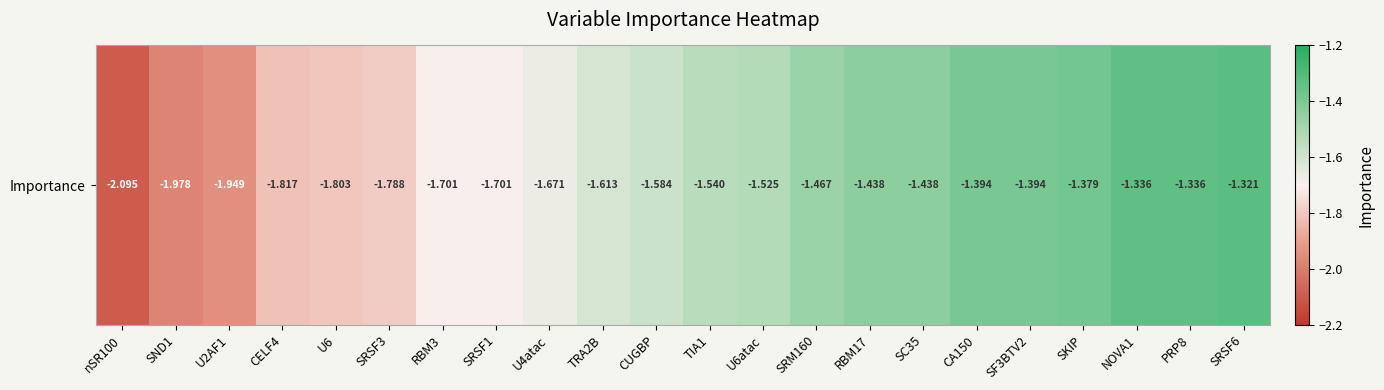

What is the minimum value shown in the chart?

-2.1